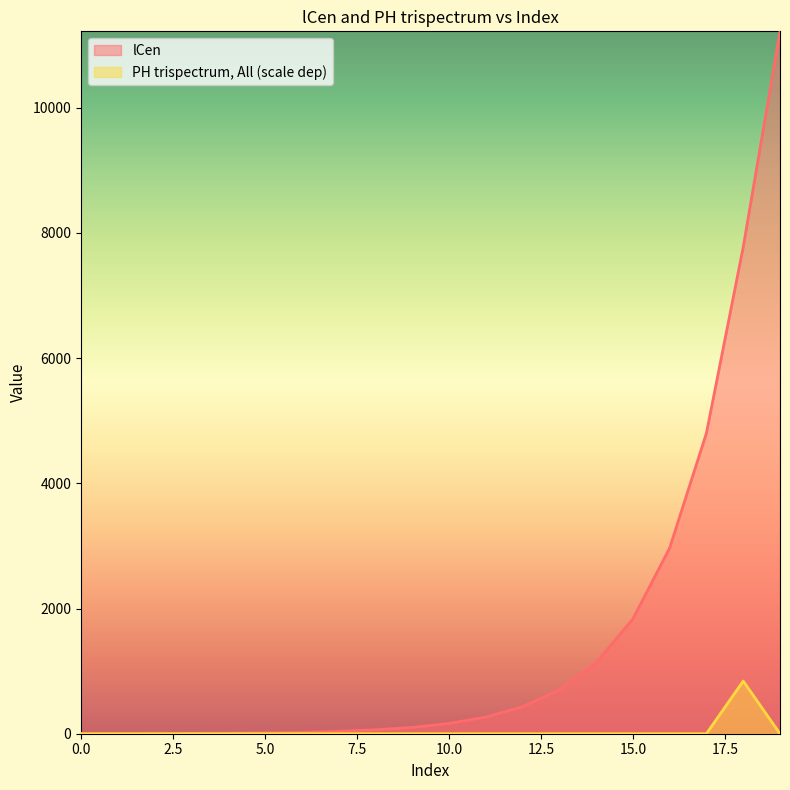

How many lines are shown in the chart?

2